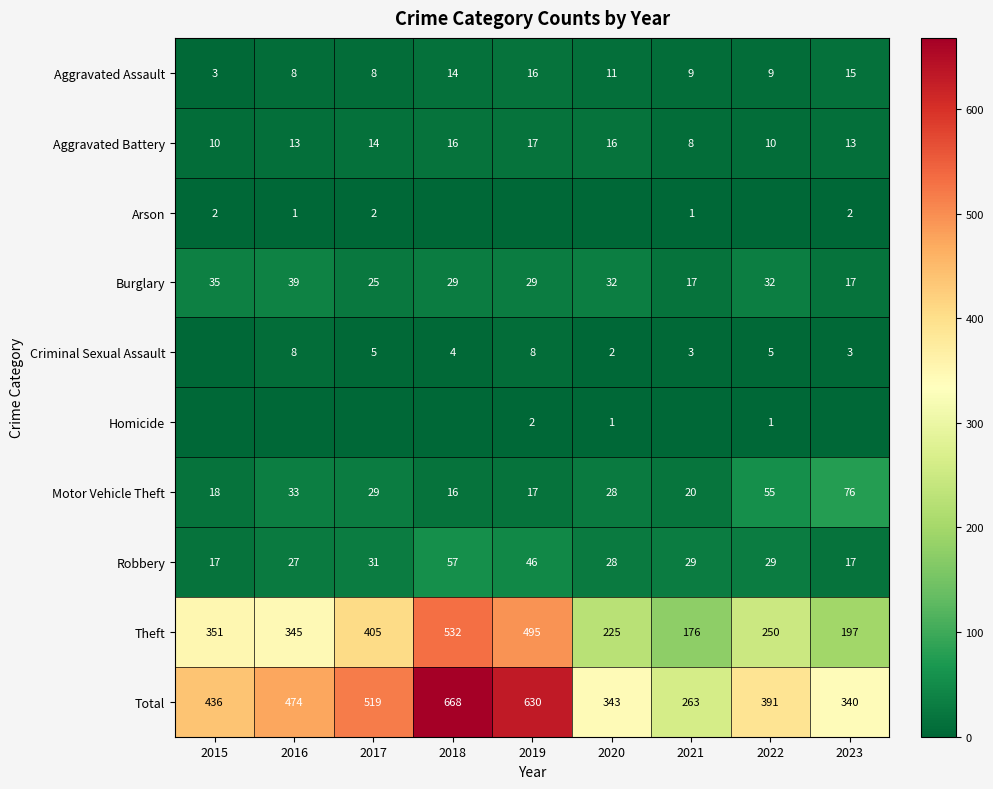

At which category is the sum across all series the highest?

2018